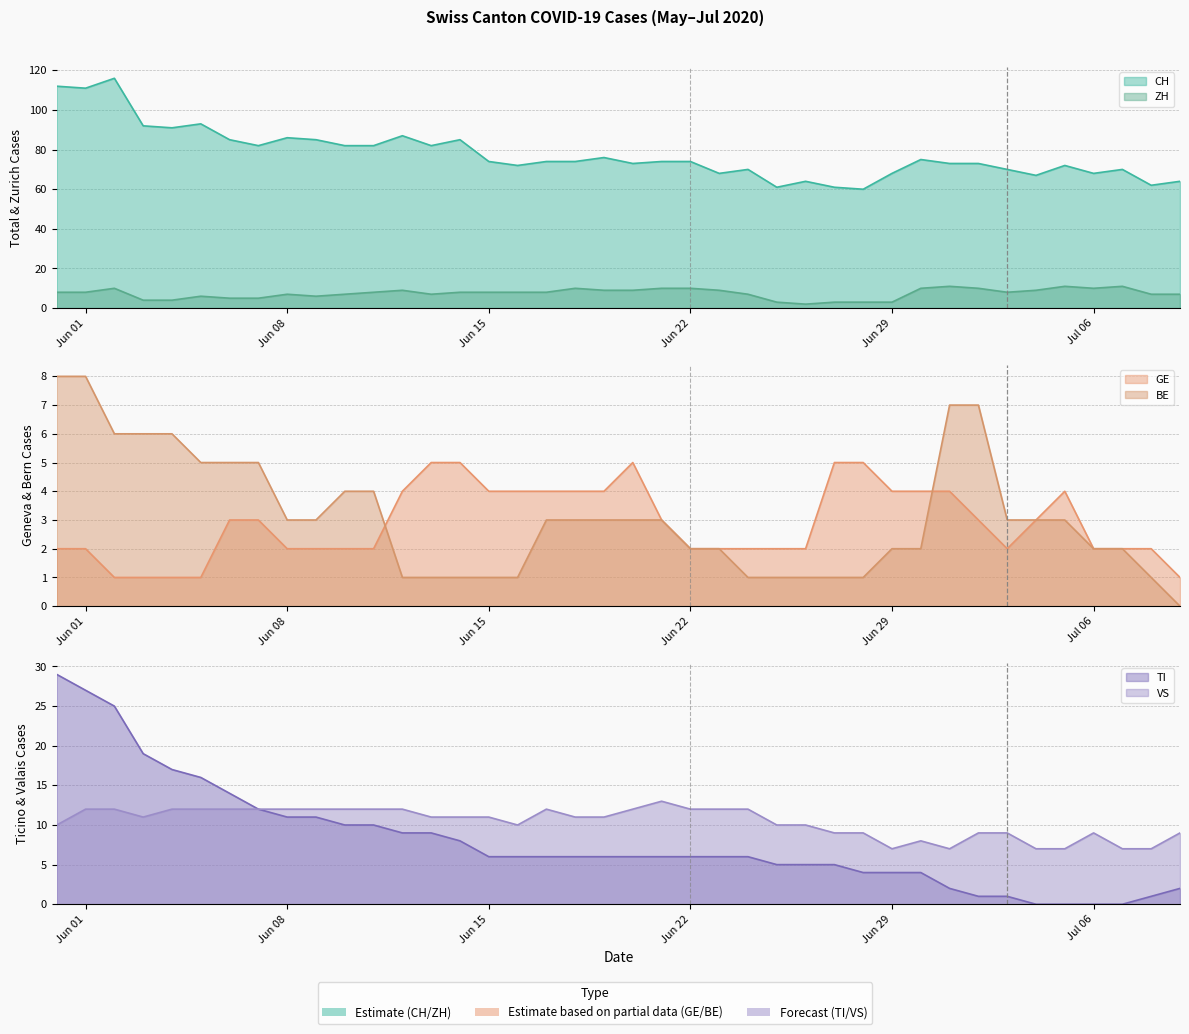

Which series has the widest spread of values?

CH